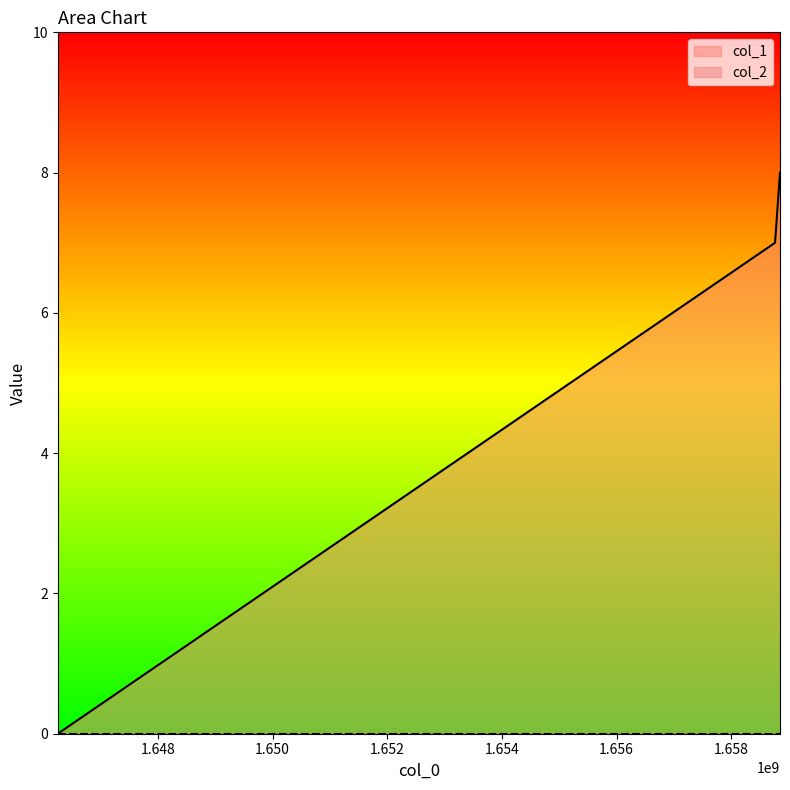

Rank the categories by value from lowest to highest.

1646252324, 1658762738, 1658848980